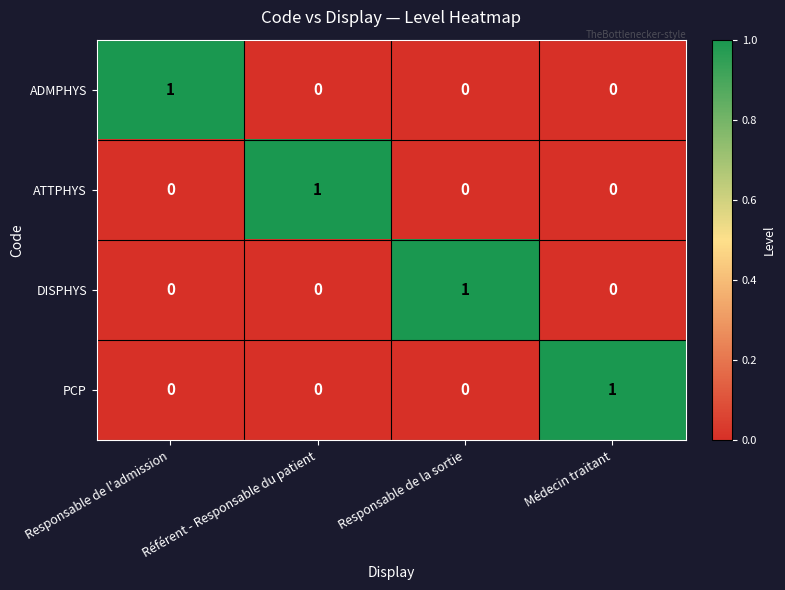

How many DISPHYS values are between 0 and 1?

4